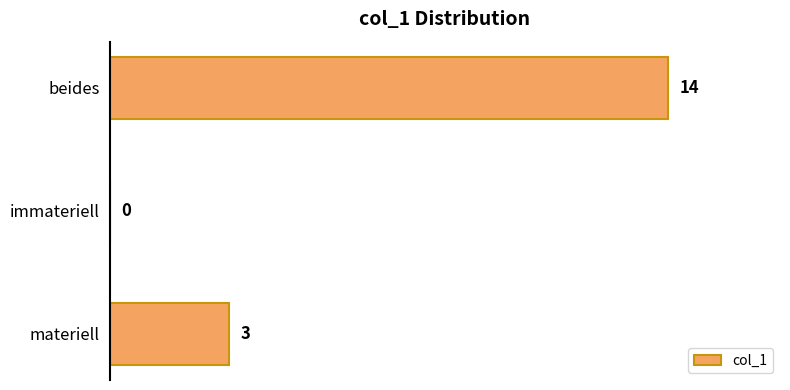

Which has a higher value, materiell or immateriell?

materiell